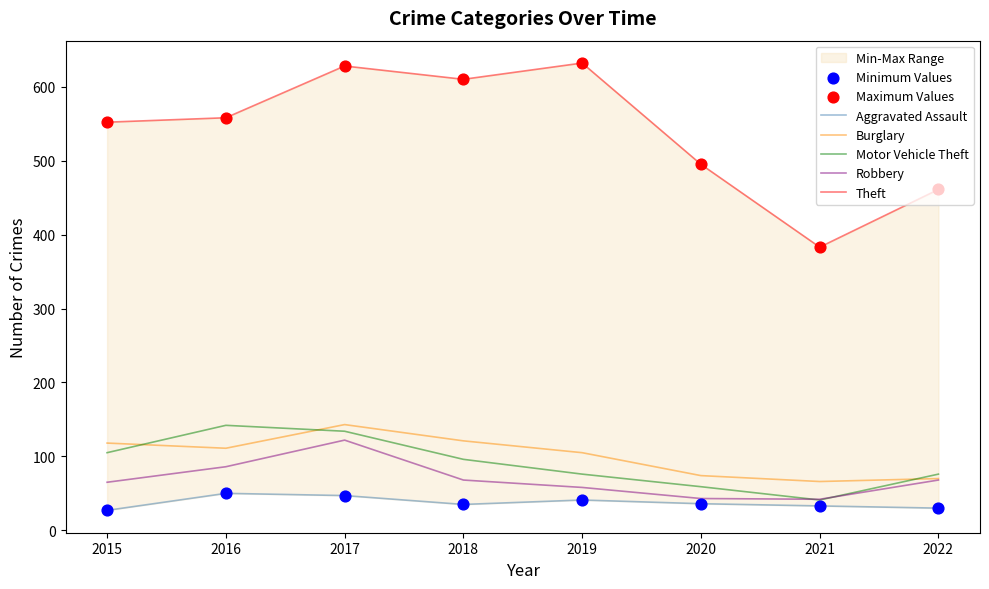

Which series reaches the maximum Y coordinate?

Theft